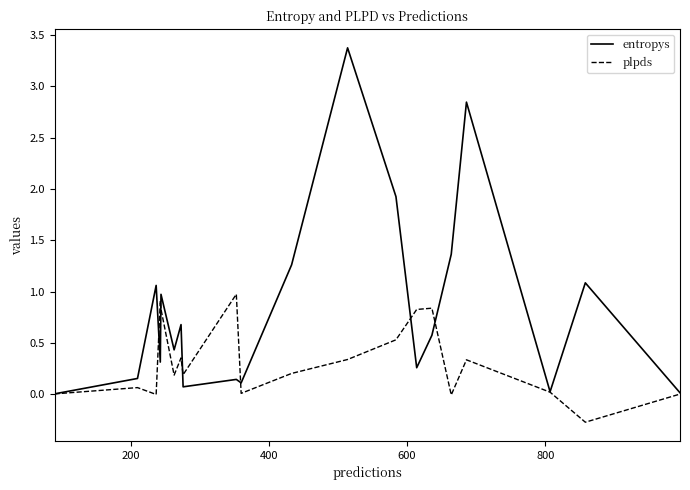

What is the minimum value shown in the chart?

-0.3